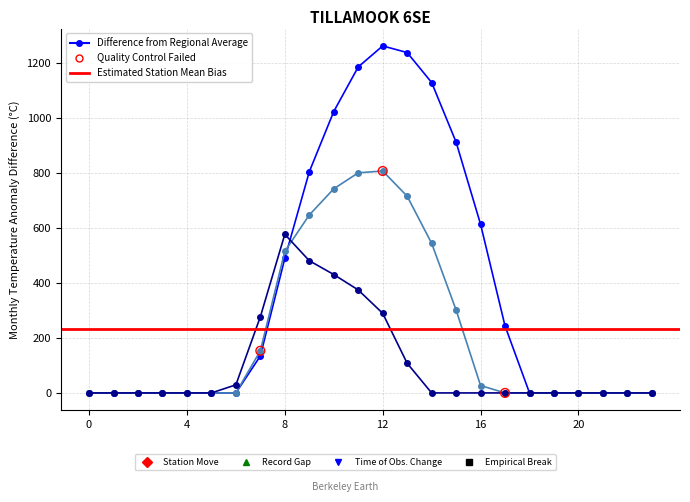

At how many categories does at least one series exceed 11?

12